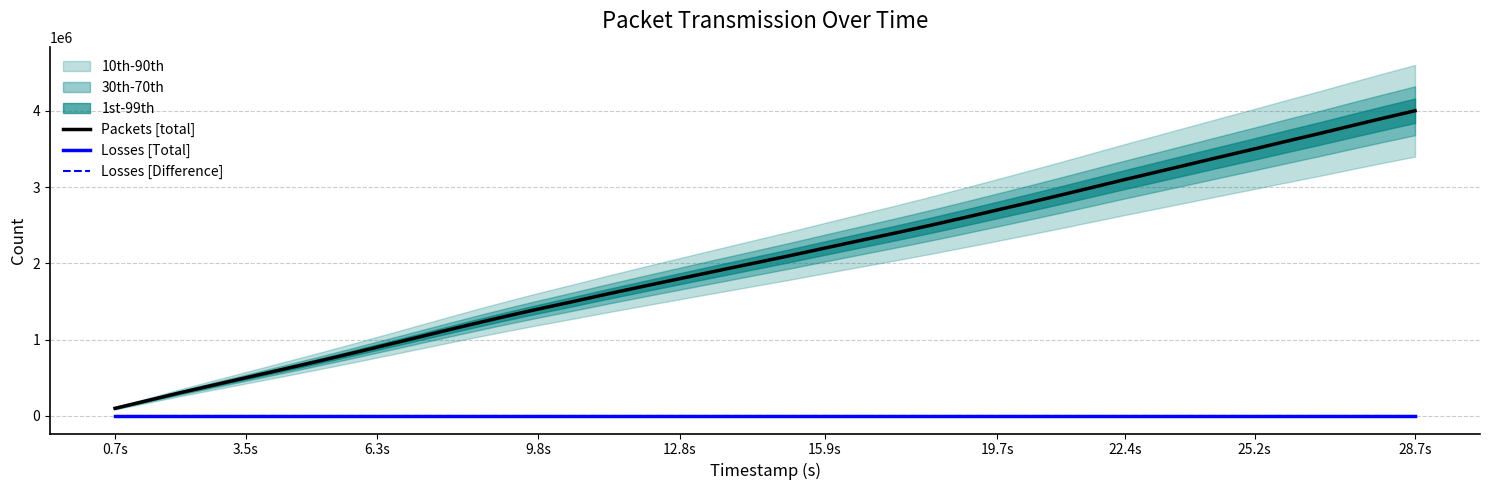

True or false: Losses [Total] and Losses [Difference] cross at least once.

False